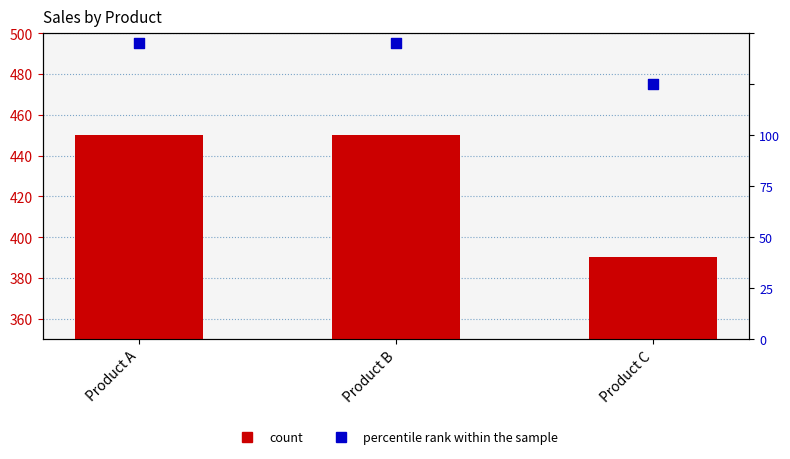

Is the value of percentile rank within the sample at Product A greater than the value of Sales total at Product A?

Yes